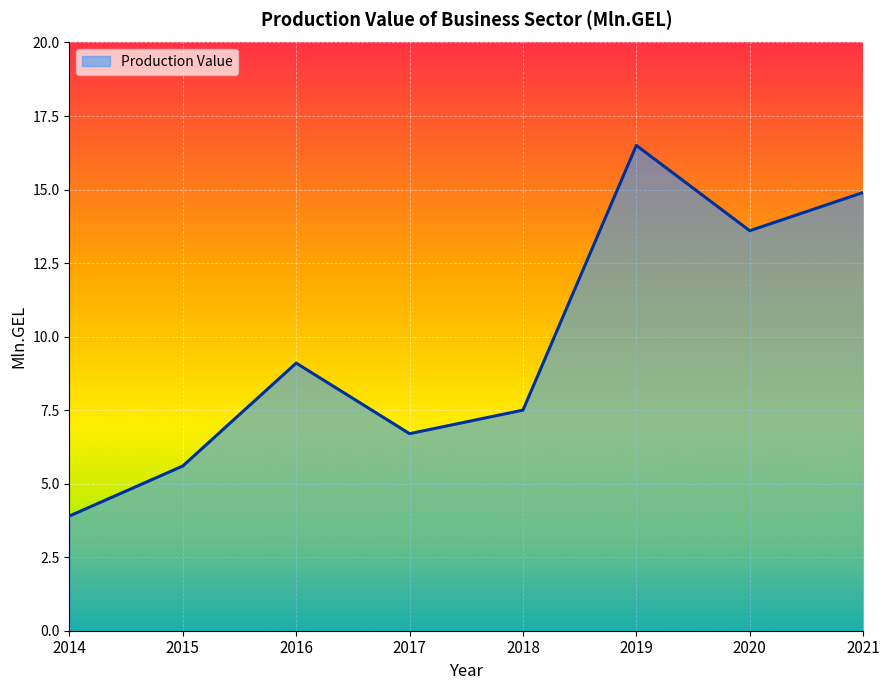

The chart shows a value of 27.8 at 2019. True or false?

False